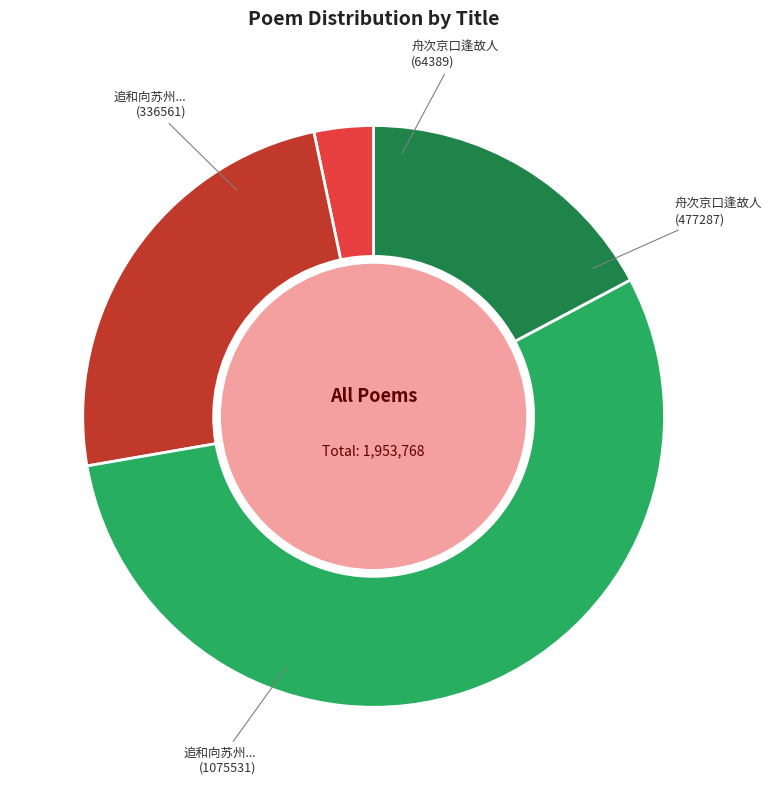

To the nearest percent, what portion does 舟次京口逢故人 (64389) represent?

3%